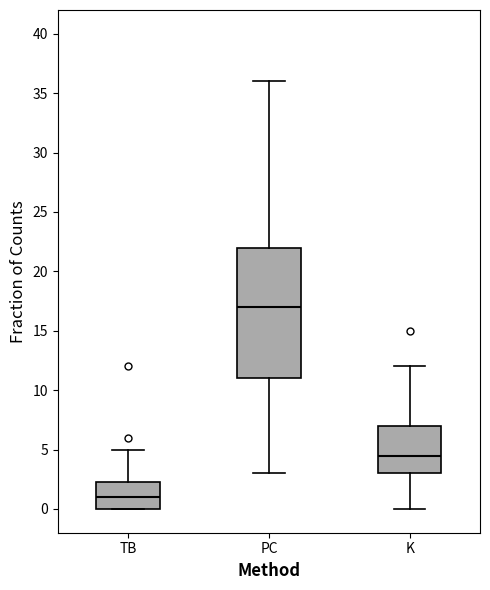

Which box's median line is the lowest?

TB